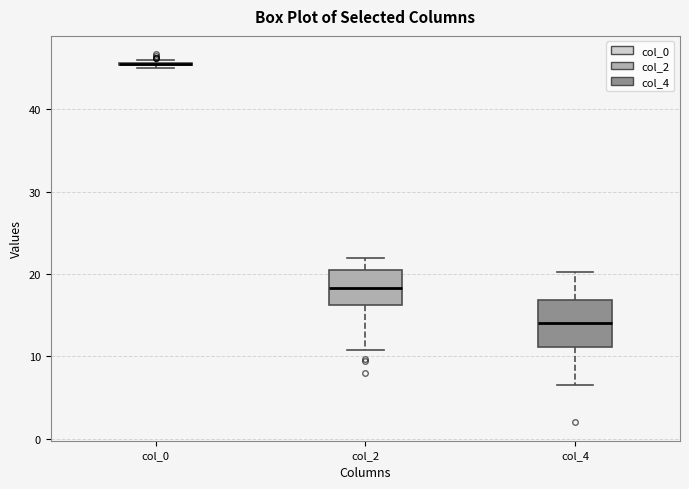

Which box is the tallest, from its lower edge to its upper edge?

col_4